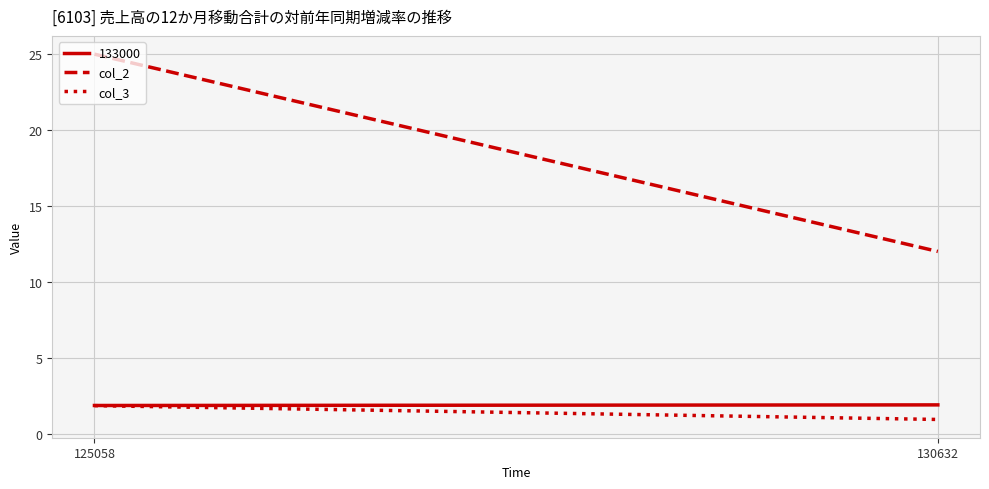

The value of col_3 at 125058 is 1.1. True or false?

False